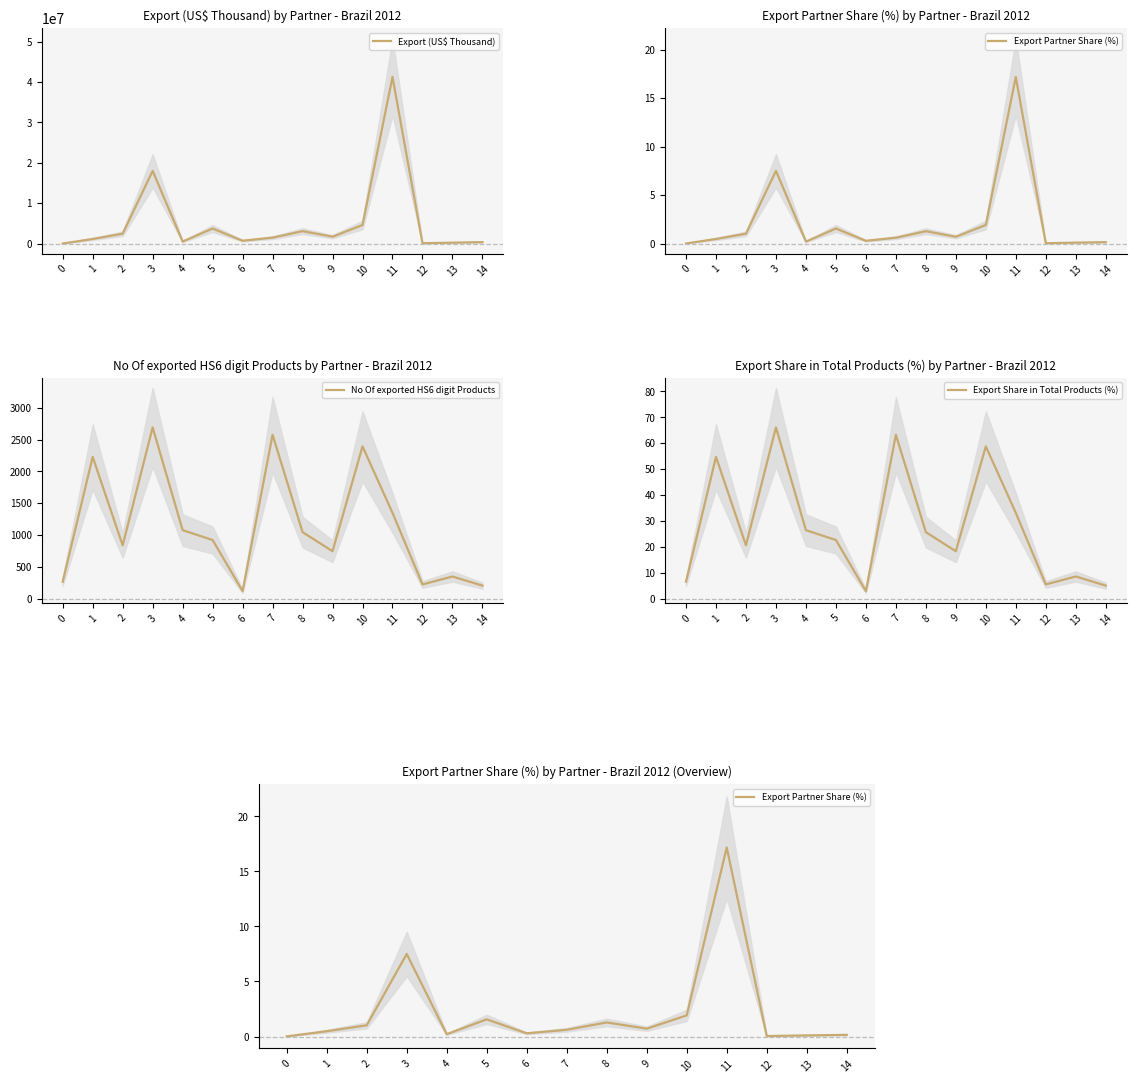

True or false: Export Share in Total Products (%) and Export (US$ Thousand) intersect in this chart.

False